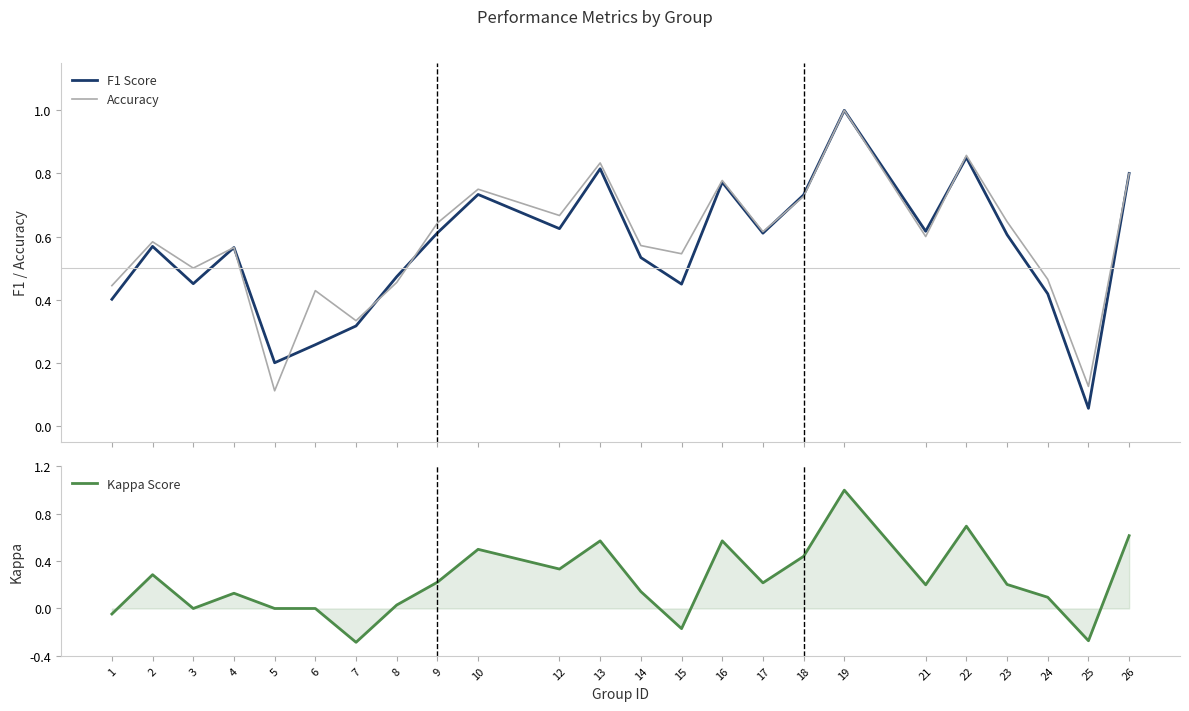

What is the sum of all F1 Score values?

13.5